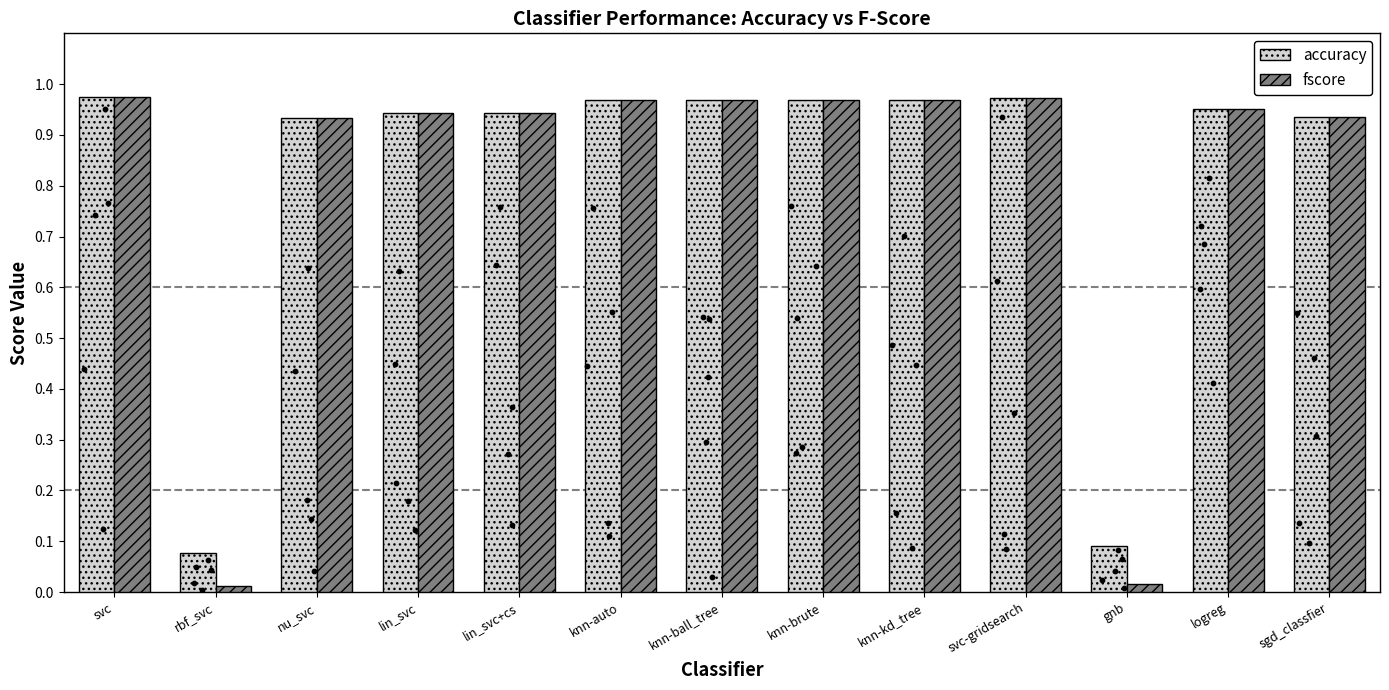

Which series has the largest total across all categories?

accuracy